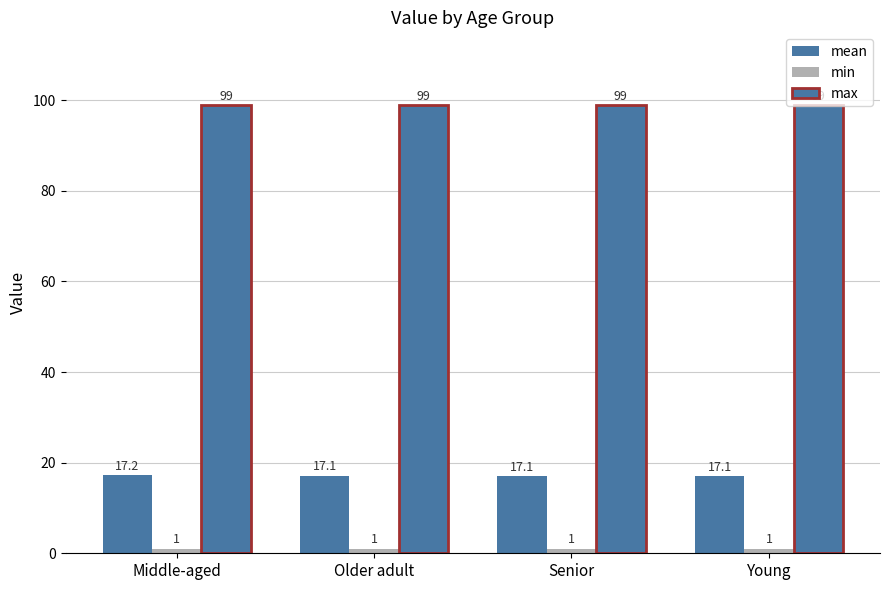

At which label does mean reach its minimum?

Senior